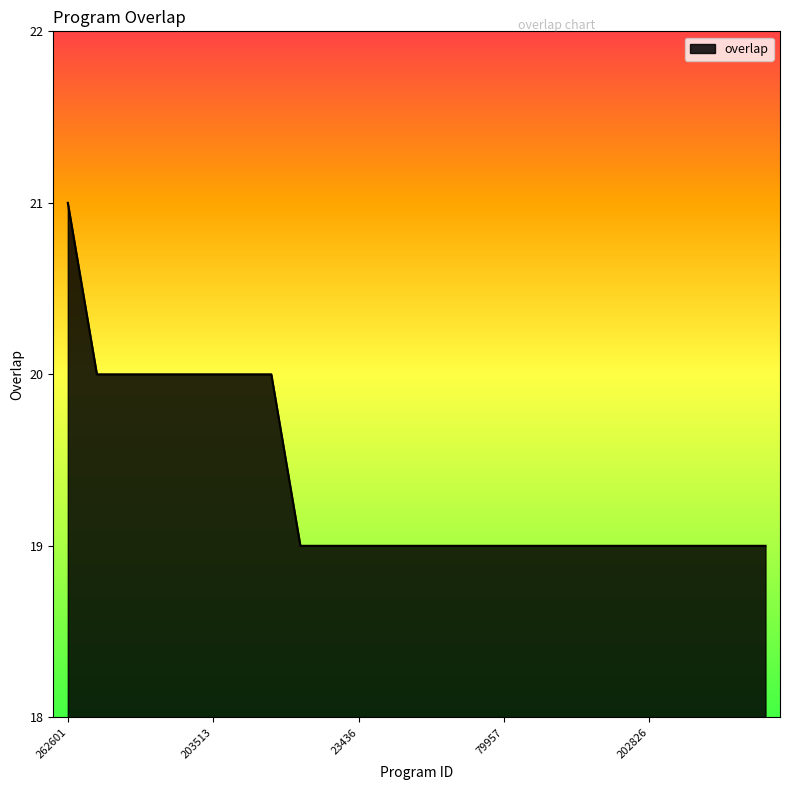

What is the greatest value displayed?

21